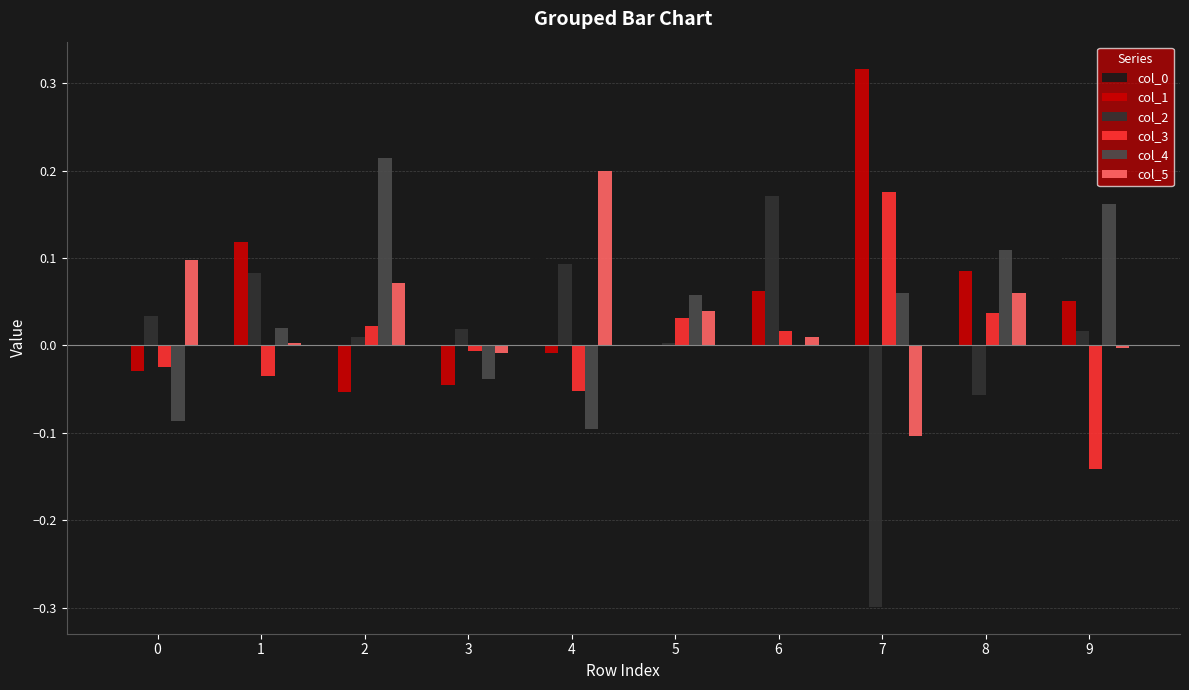

True or false: col_1 has a value of -0.0 at 5.

True